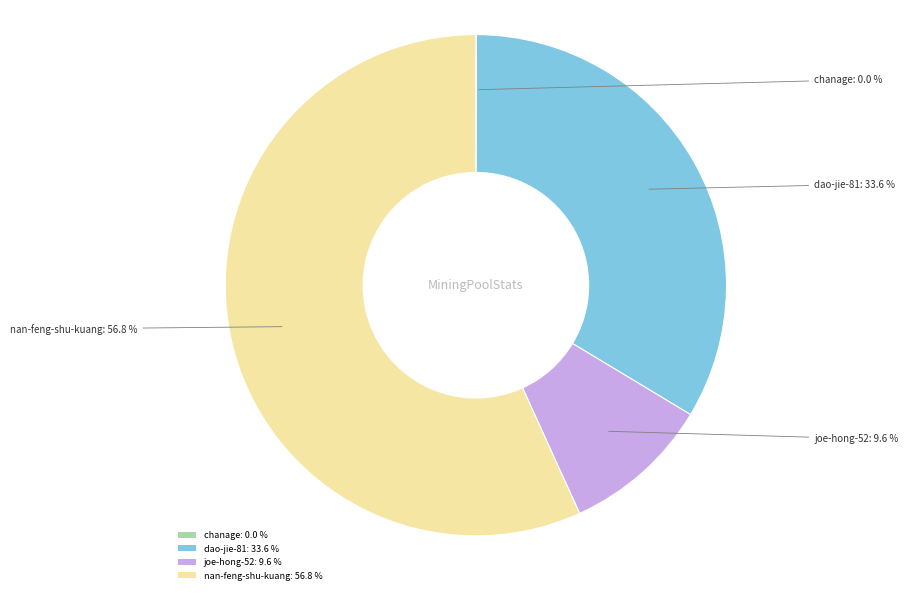

Is nan-feng-shu-kuang the majority of the pie?

Yes